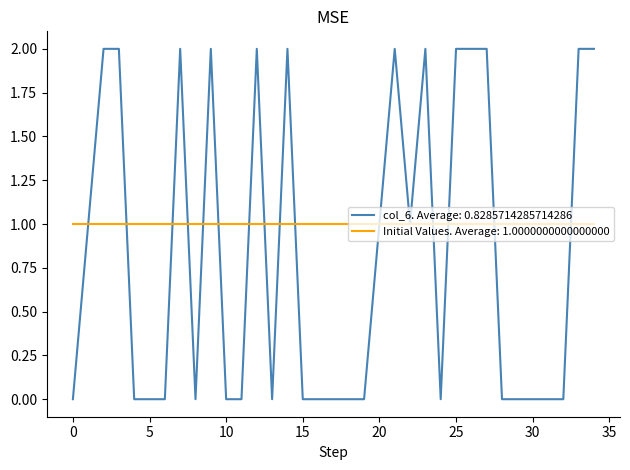

Which series has the widest spread of values?

col_6. Average: 0.8285714285714286